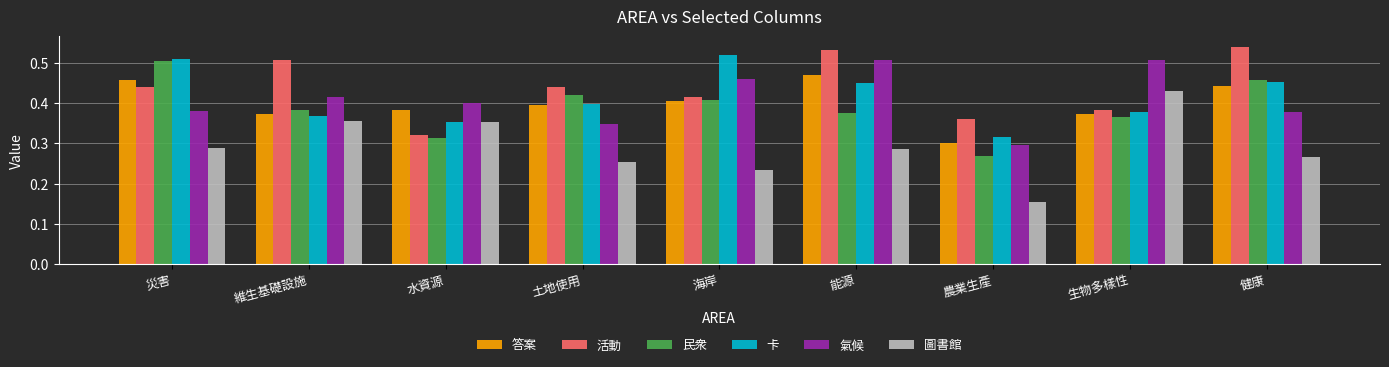

What is the sum of the 民衆 values at 維生基礎設施 and 土地使用?

0.8